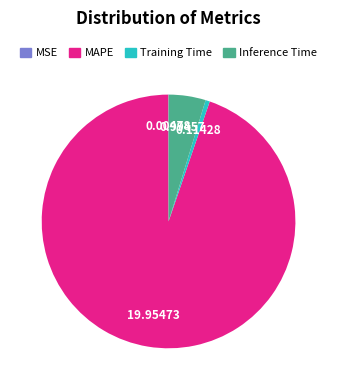

What is the majority slice?

MAPE